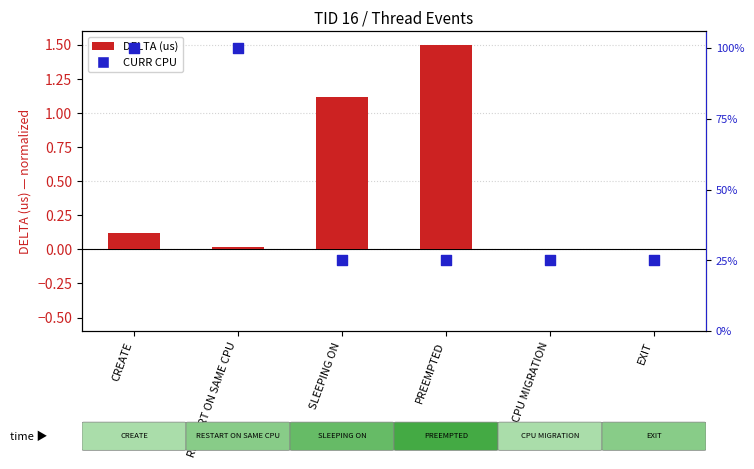

Which series has the widest spread of Y values?

CURR CPU